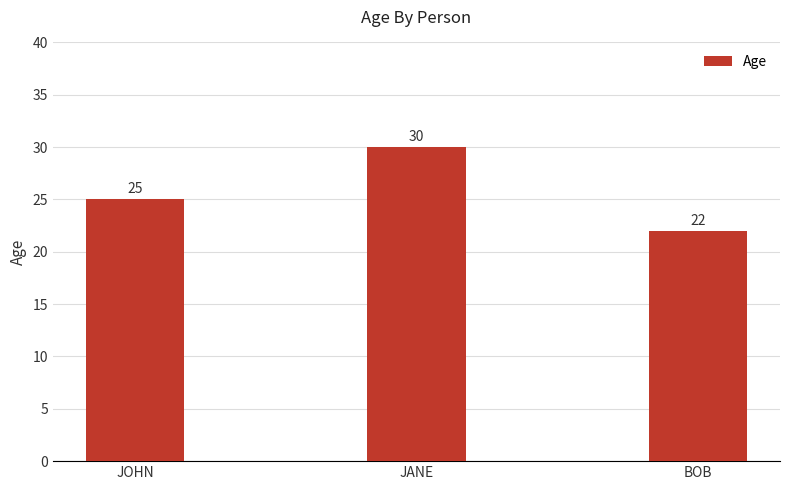

What position from the right is JOHN?

3